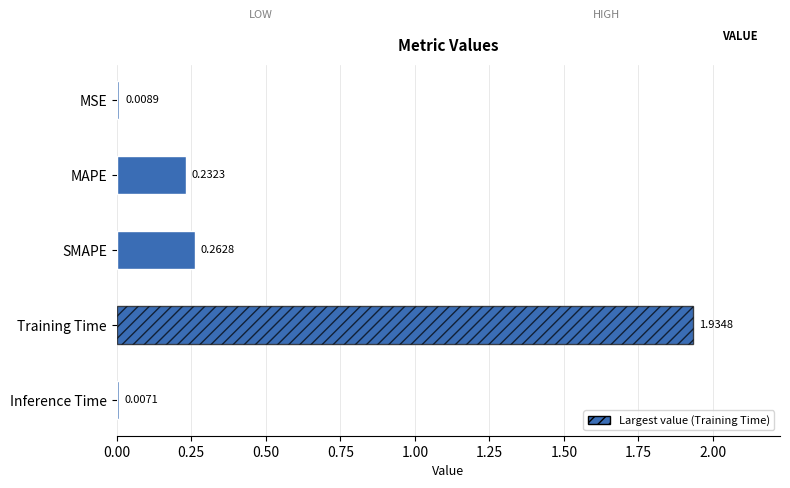

Which has a higher value, SMAPE or Training Time?

Training Time